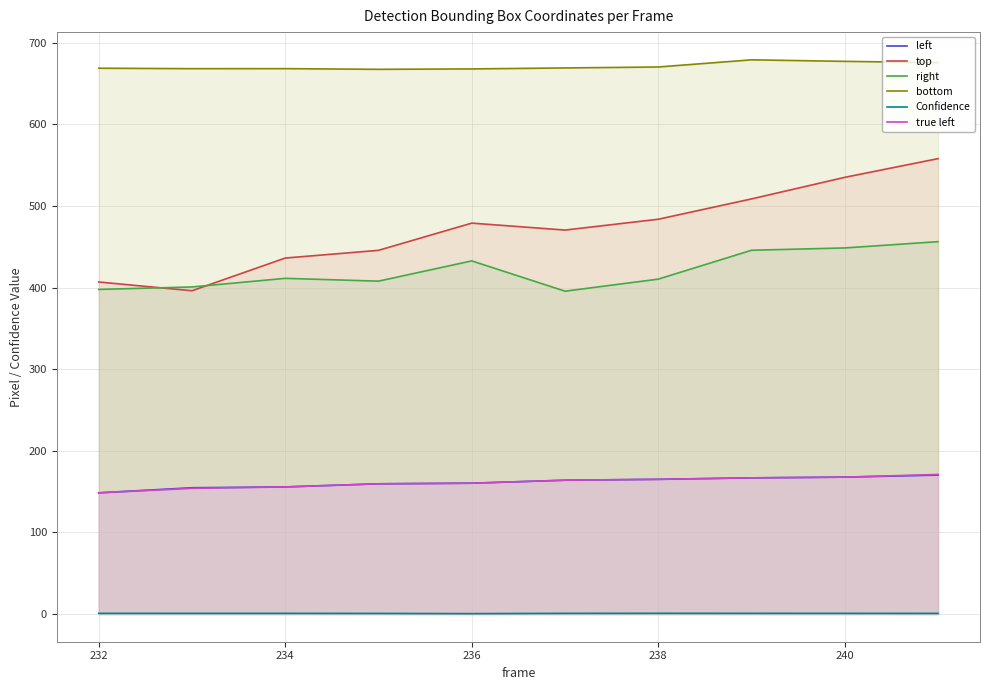

At how many categories does at least one series exceed 185?

10